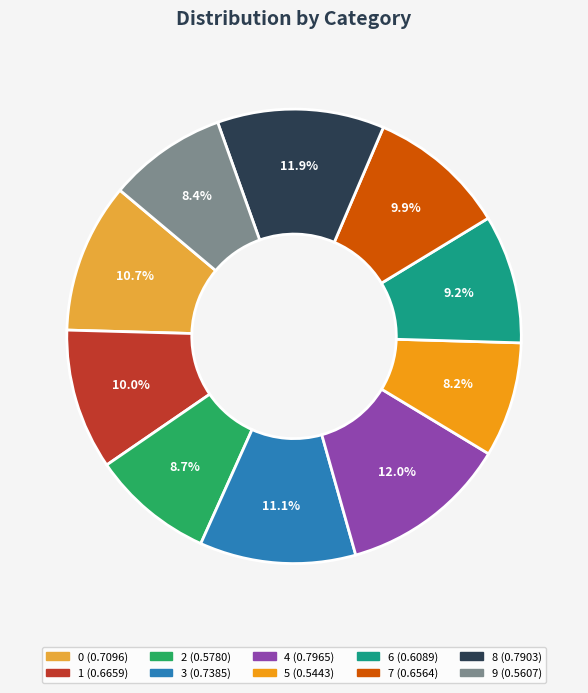

The 6 slice represents 2% of the pie. True or false?

False